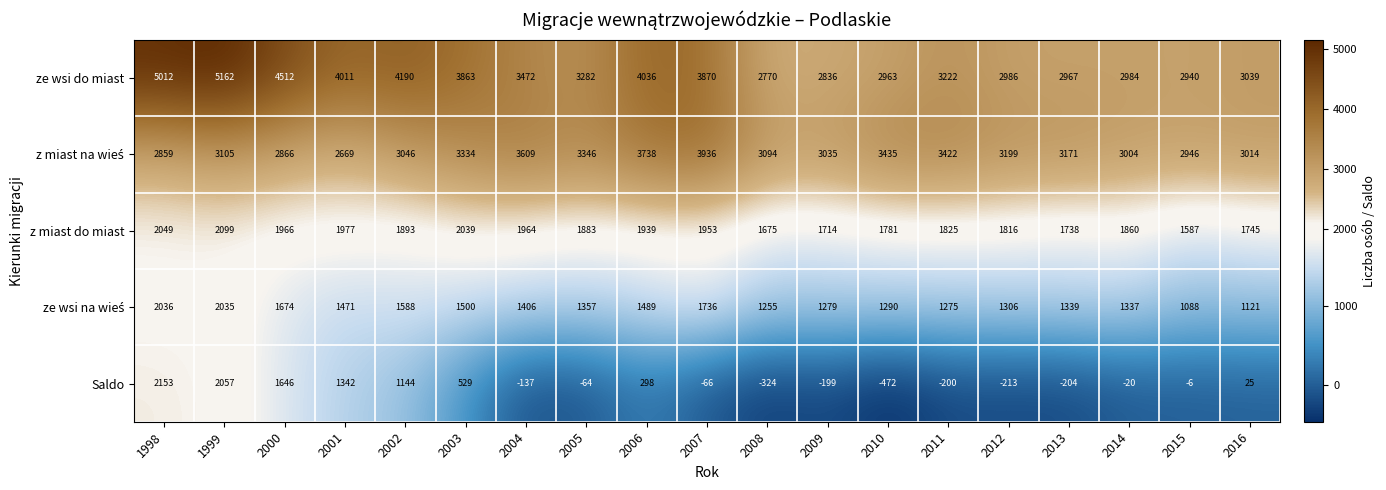

What is the minimum value shown in the chart?

-472